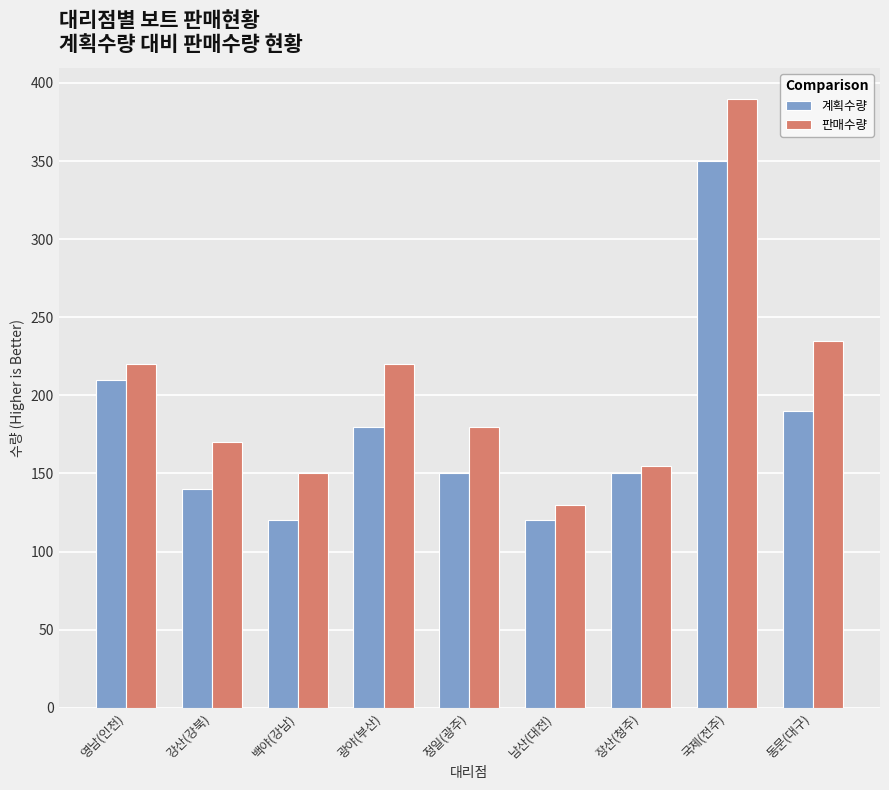

What is the difference between the highest and lowest values at 강산(강북)?

30